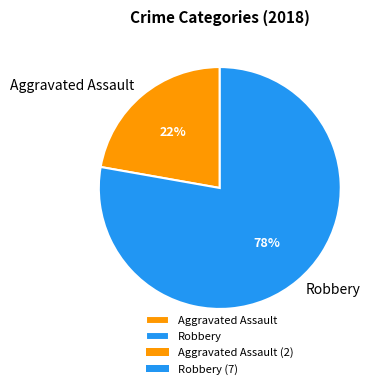

To the nearest percent, what is the average slice percentage?

50%